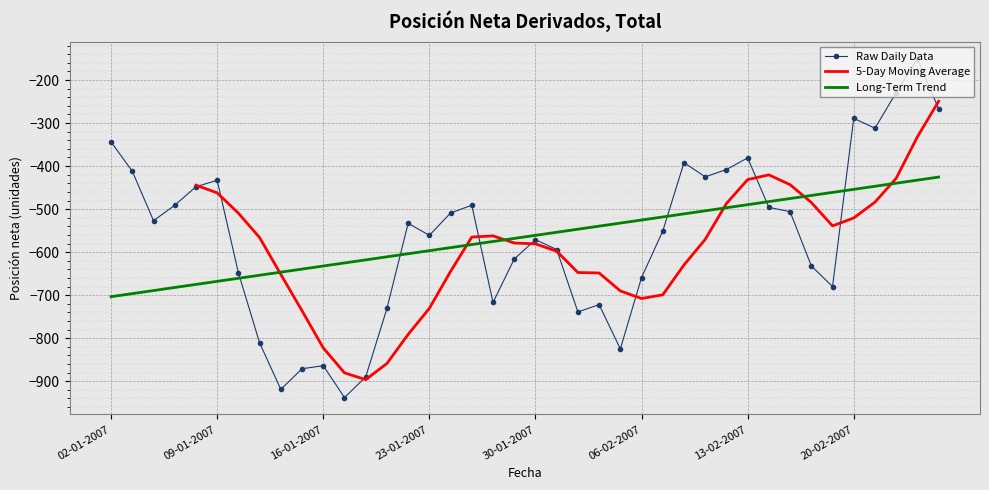

Reading left to right, list all the values displayed in this chart.

02-01-2007=-344	03-01-2007=-412	04-01-2007=-527	05-01-2007=-491	08-01-2007=-448	09-01-2007=-433	10-01-2007=-648	11-01-2007=-811	12-01-2007=-919	15-01-2007=-871	16-01-2007=-864	17-01-2007=-938	18-01-2007=-890	19-01-2007=-731	22-01-2007=-533	23-01-2007=-561	24-01-2007=-509	25-01-2007=-491	26-01-2007=-717	29-01-2007=-616	30-01-2007=-571	31-01-2007=-594	01-02-2007=-739	02-02-2007=-722	05-02-2007=-825	06-02-2007=-659	07-02-2007=-551	08-02-2007=-392	09-02-2007=-425	12-02-2007=-408	13-02-2007=-381	14-02-2007=-496	15-02-2007=-506	16-02-2007=-632	19-02-2007=-680	20-02-2007=-289	21-02-2007=-312	22-02-2007=-229	23-02-2007=-150	26-02-2007=-267